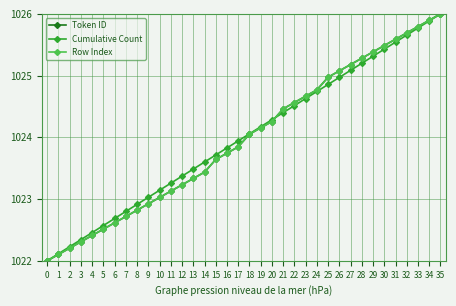

Does the chart have visible grid lines?

Yes